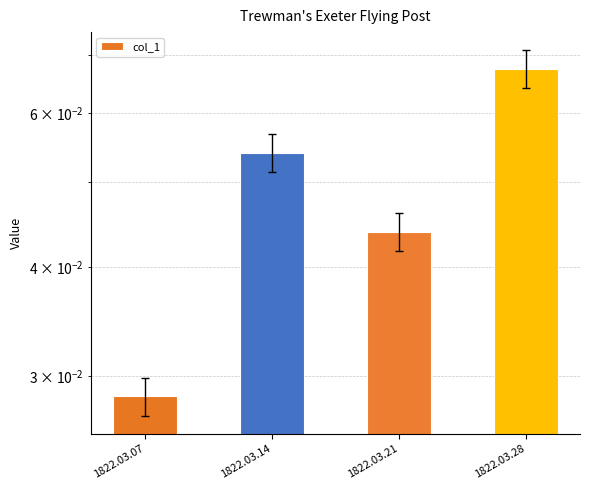

How many bars are there in total?

4